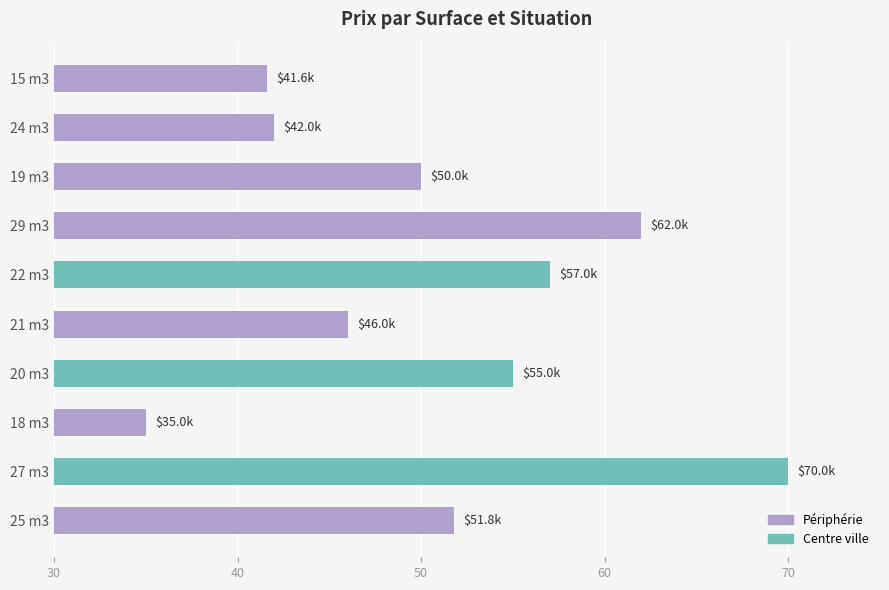

How many bars are there in total?

10